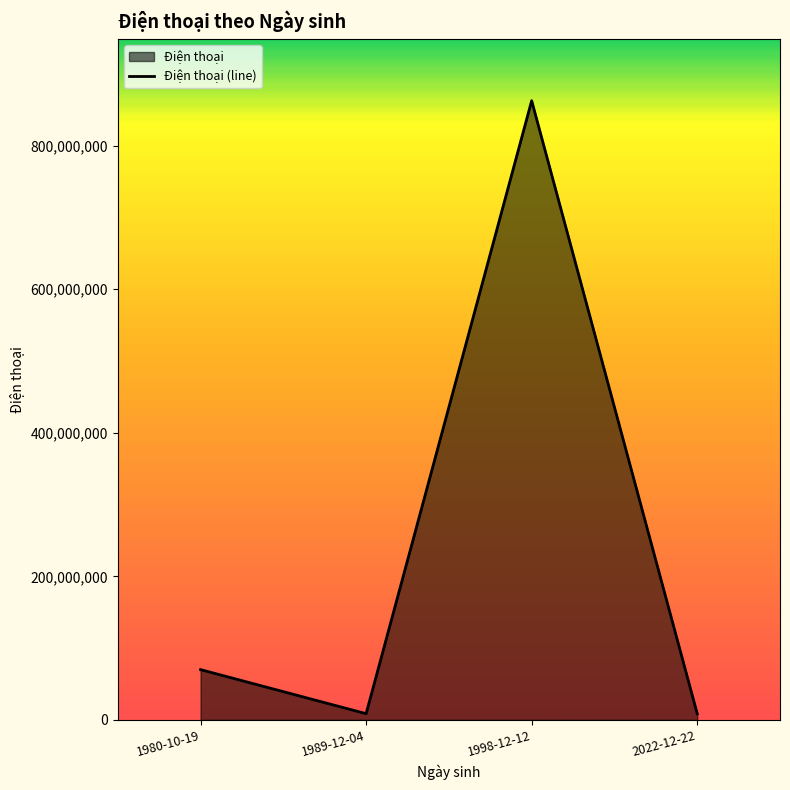

What is the ratio of the value at 1998-12-12 to the value at 2022-12-22?

100.0